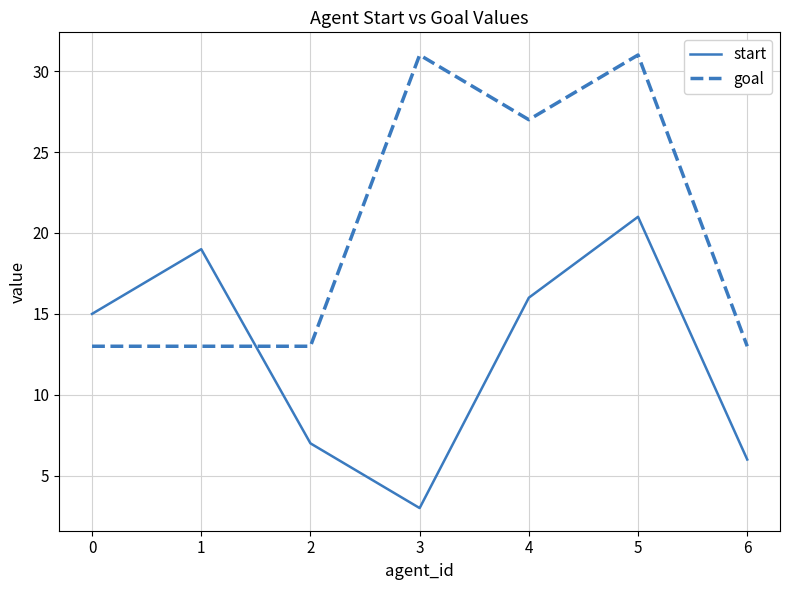

Reading left to right, extract all data points from this chart.

start: 15	19	7	3	16	21	6
goal: 13	13	13	31	27	31	13